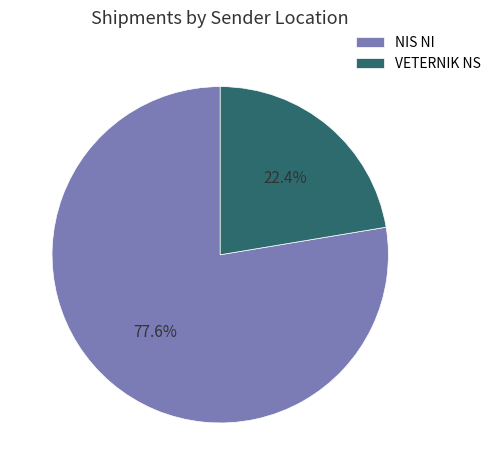

What is the ratio of the value at NIS NI to the value at VETERNIK NS?

3.5